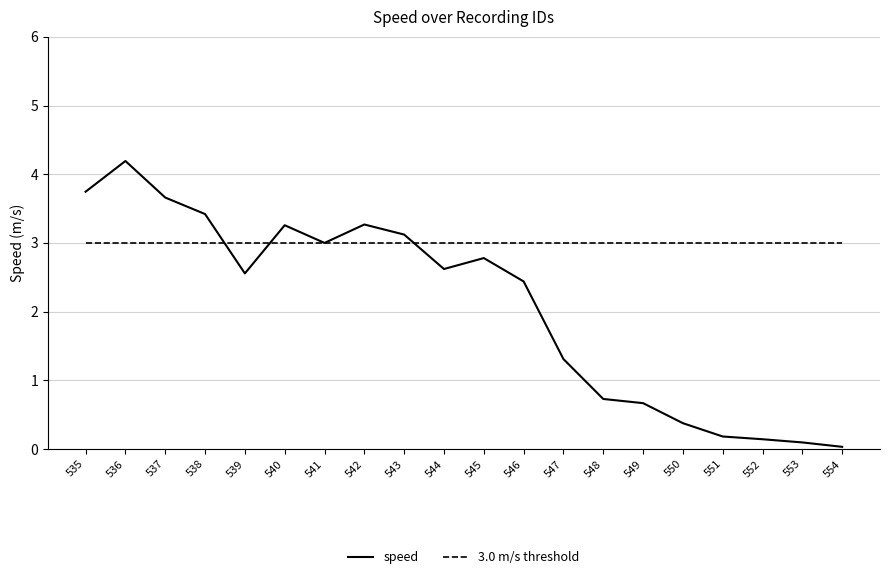

What is the sum of the 3.0 m/s threshold values at 545 and 541?

6.0